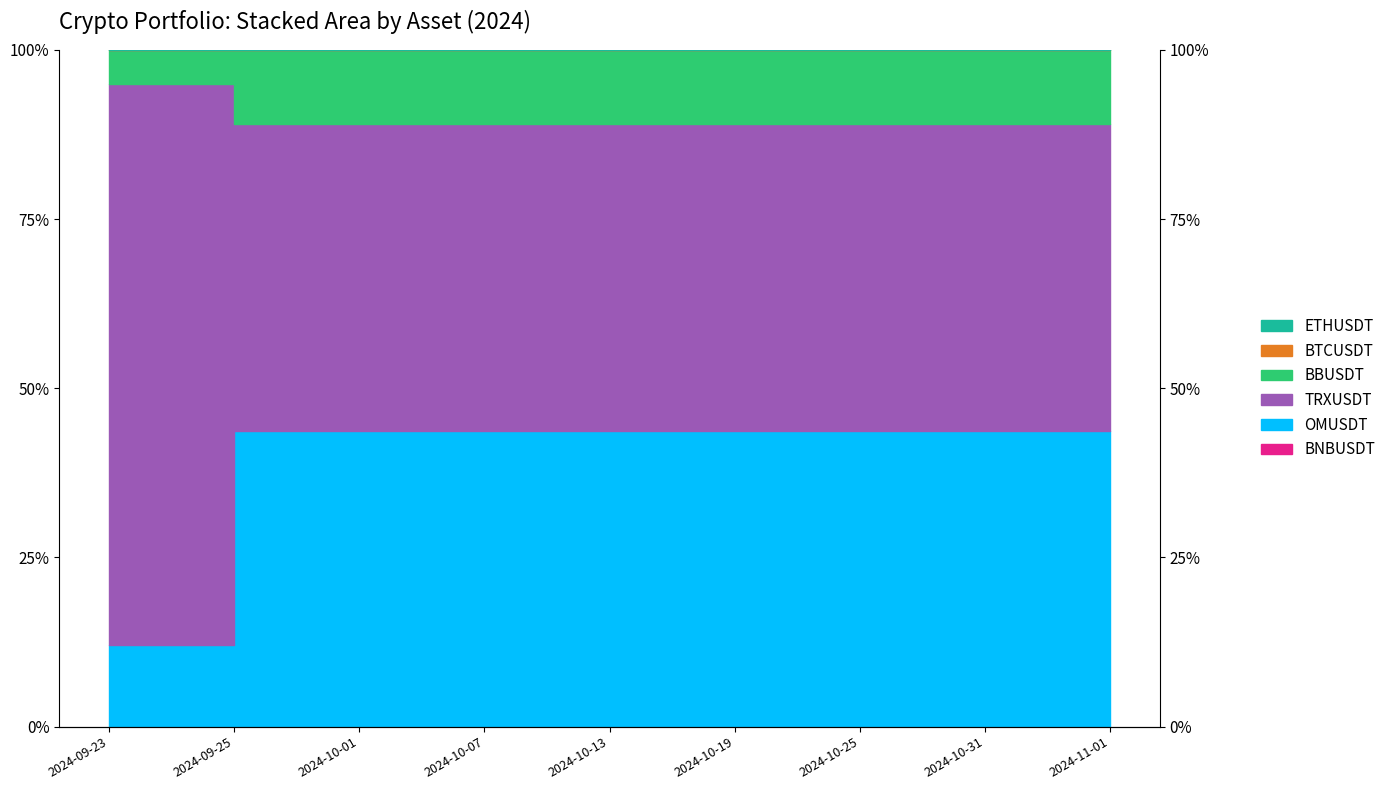

True or false: BNBUSDT and OMUSDT intersect in this chart.

False